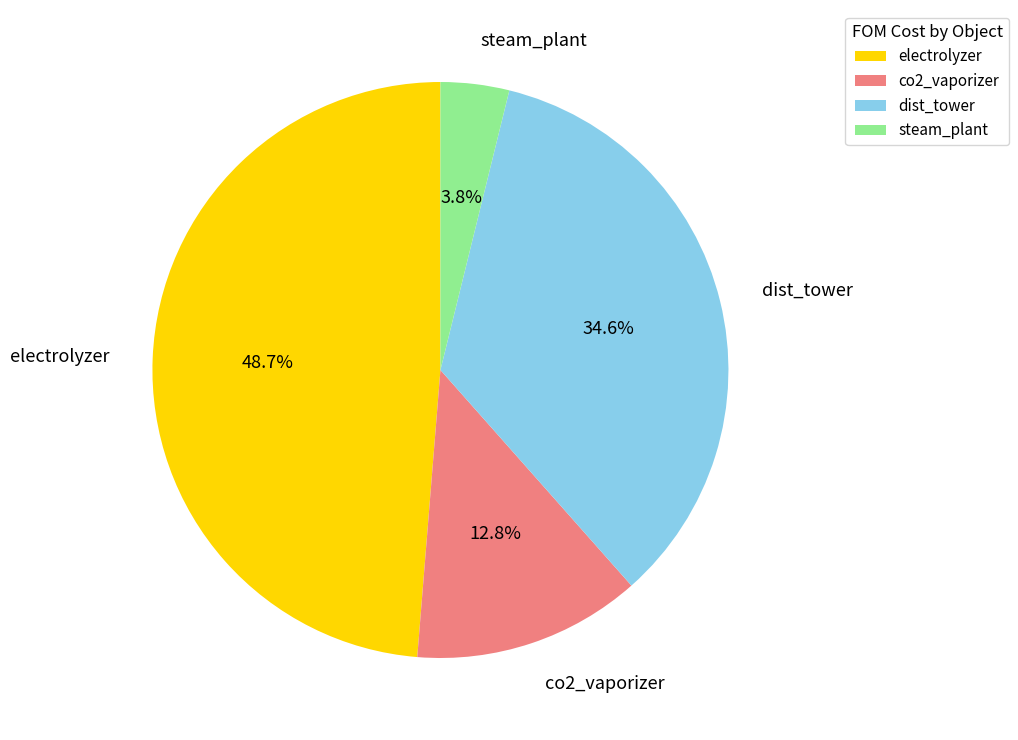

Does any single category account for the majority?

No